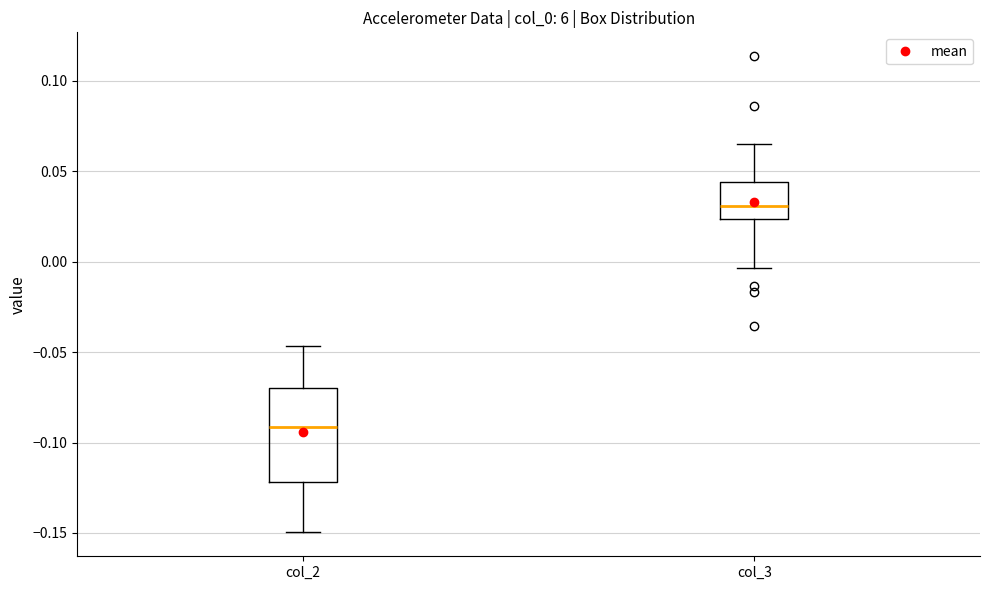

Comparing the boxes themselves (not the whiskers), which one is the tallest?

col_2